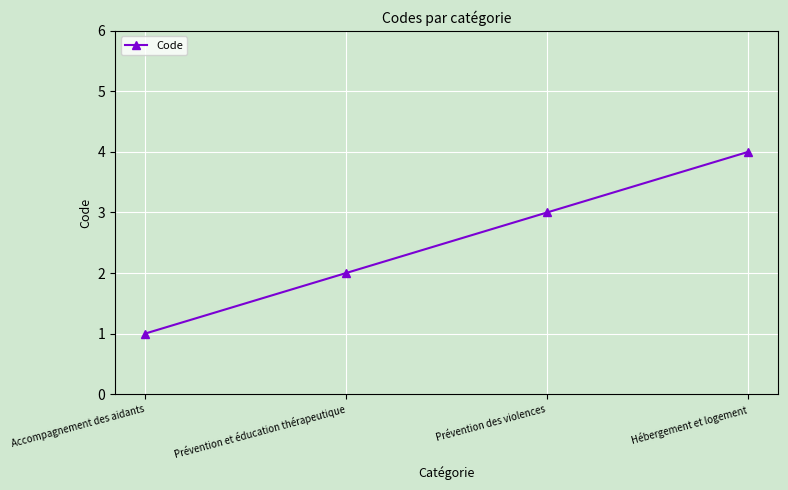

True or false: there are more than 1 points higher than both neighbors.

False